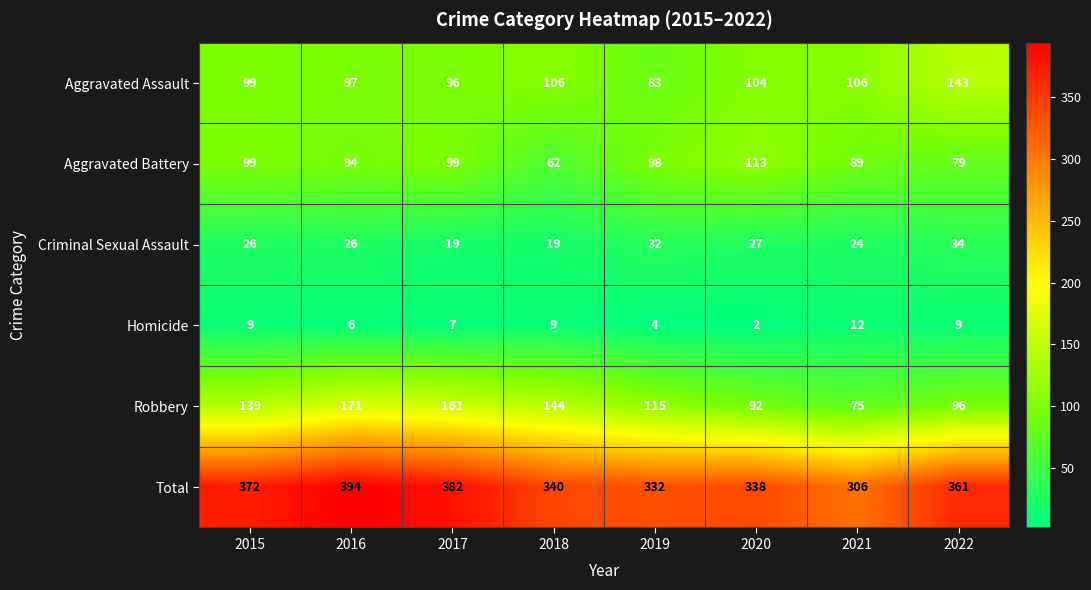

The Criminal Sexual Assault series shows 16 at 2019. True or false?

False